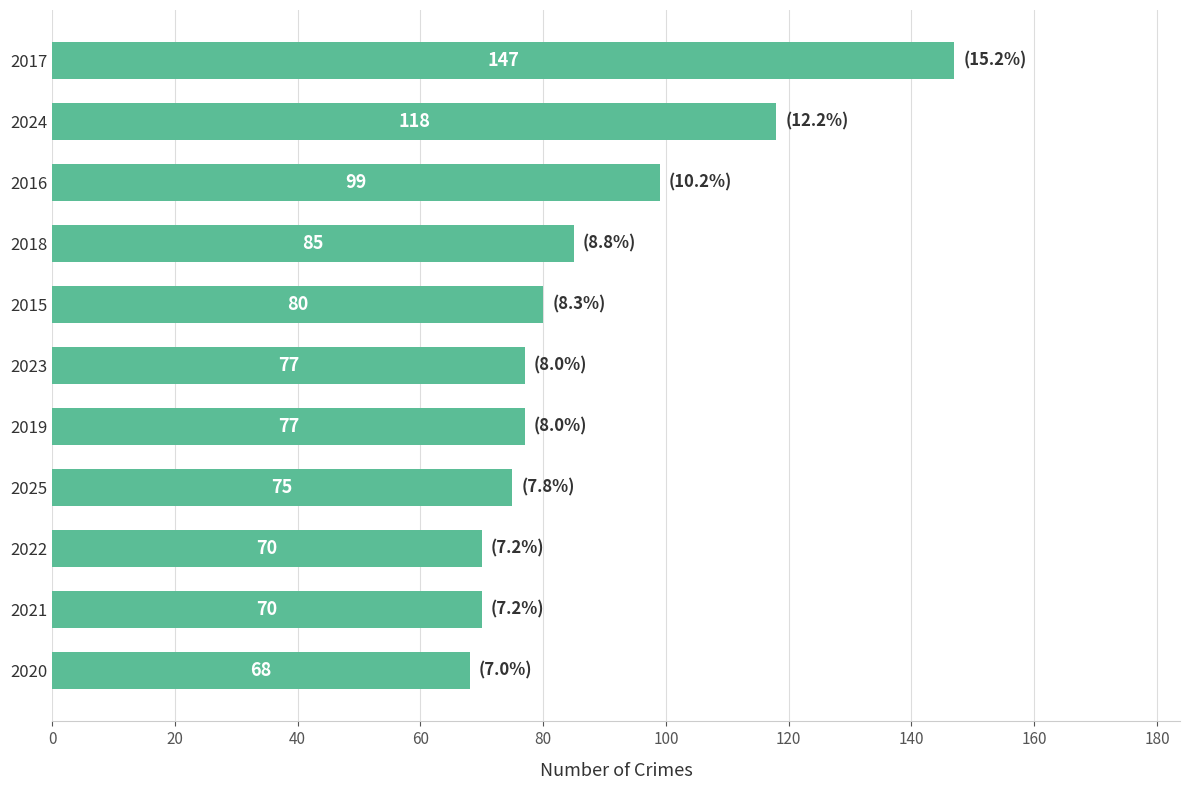

Which category has the lowest value across all series?

2020